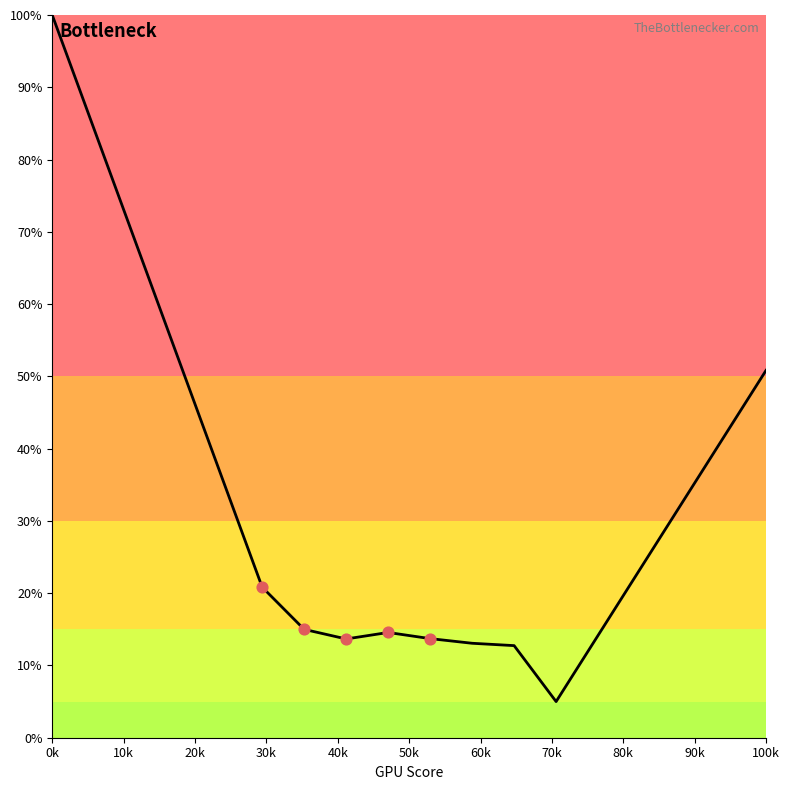

What is the greatest value displayed?

100.0